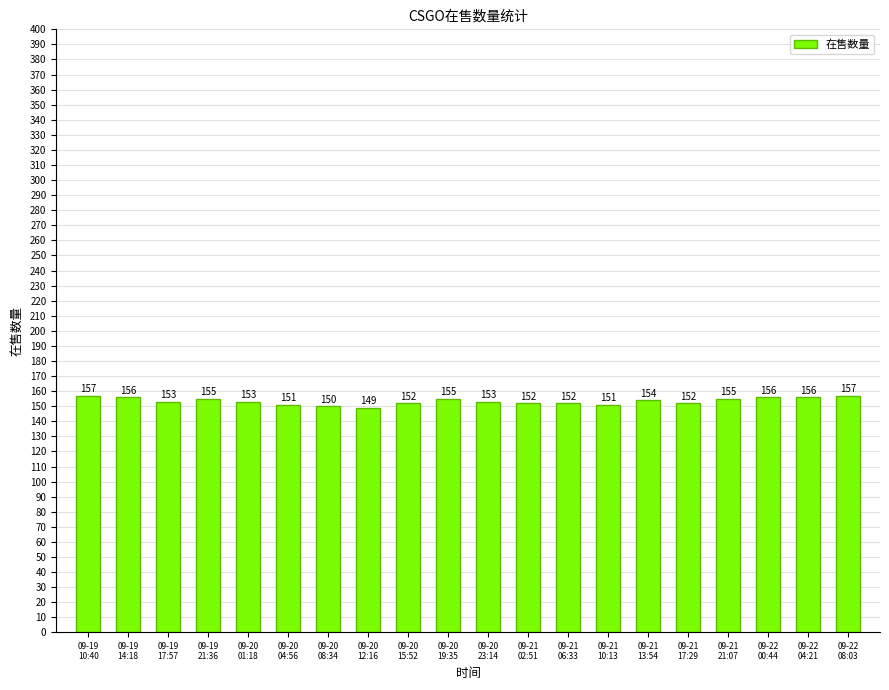

Count the values in the range 152 to 156.

14